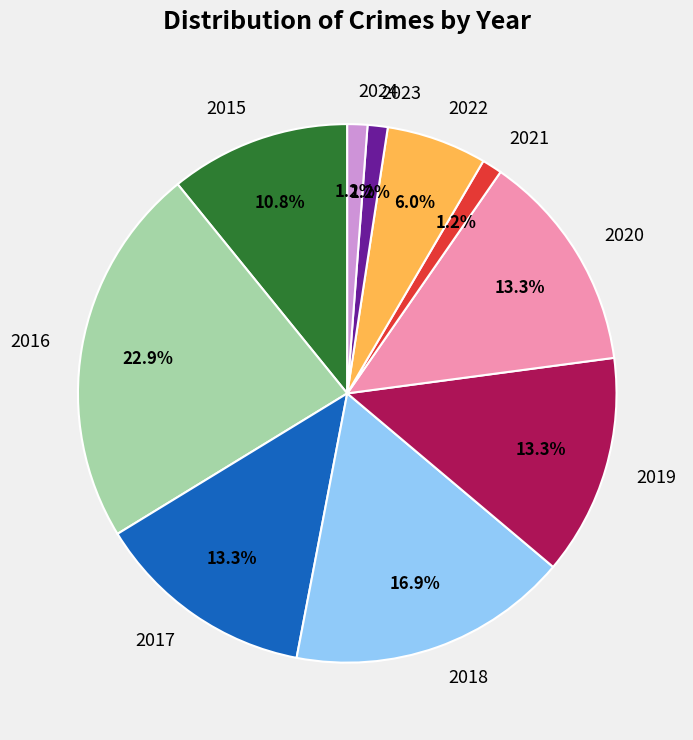

Which category has the biggest portion of the pie?

2016